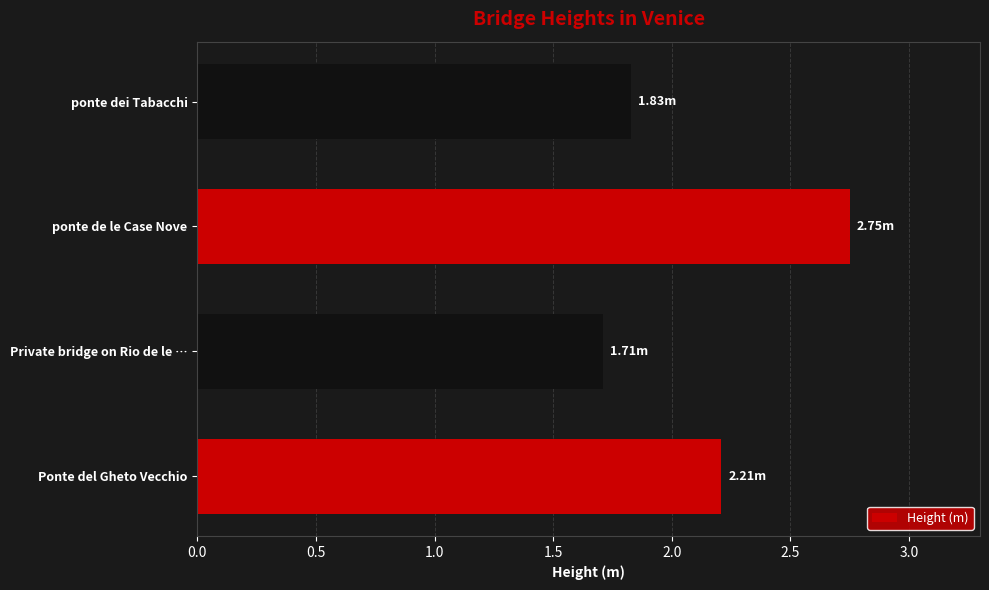

Rank the categories by value from lowest to highest.

Private bridge on Rio de le …, ponte dei Tabacchi, Ponte del Gheto Vecchio, ponte de le Case Nove